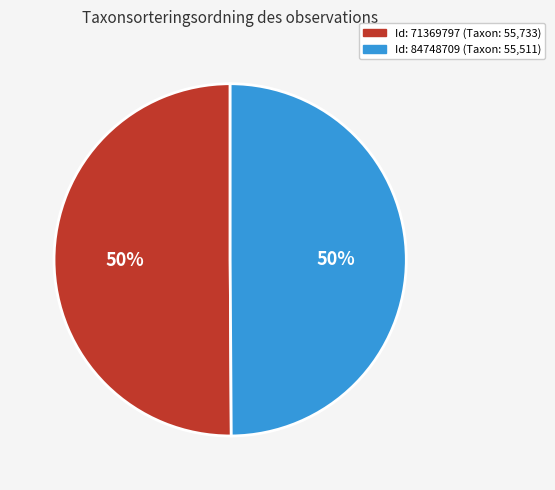

To the nearest percent, what portion does Id: 71369797 (Taxon: 55,733) represent?

50%